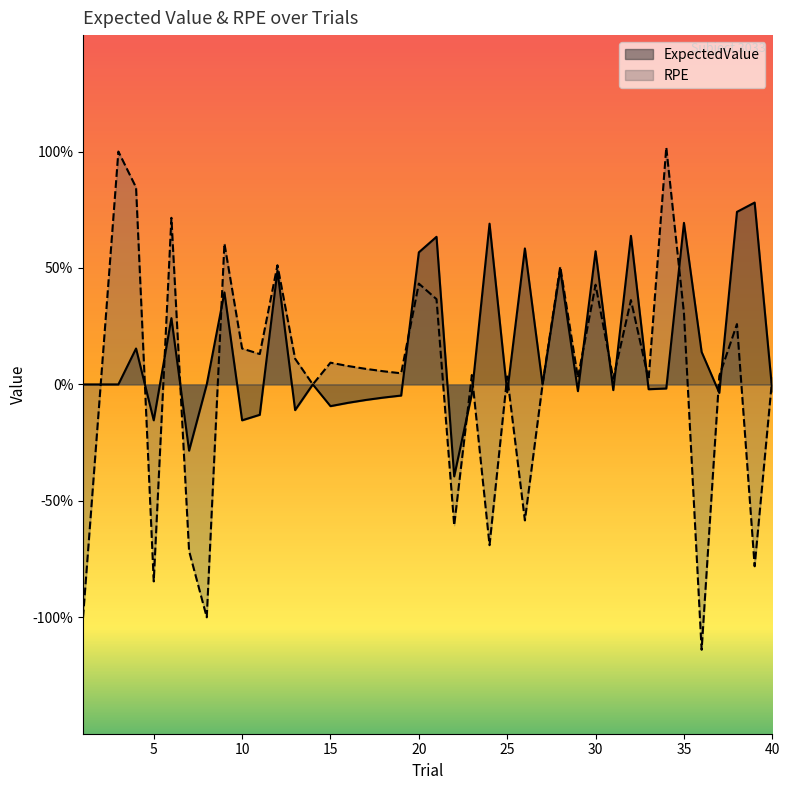

Between which two adjacent categories do RPE and ExpectedValue first intersect?

4 and 5